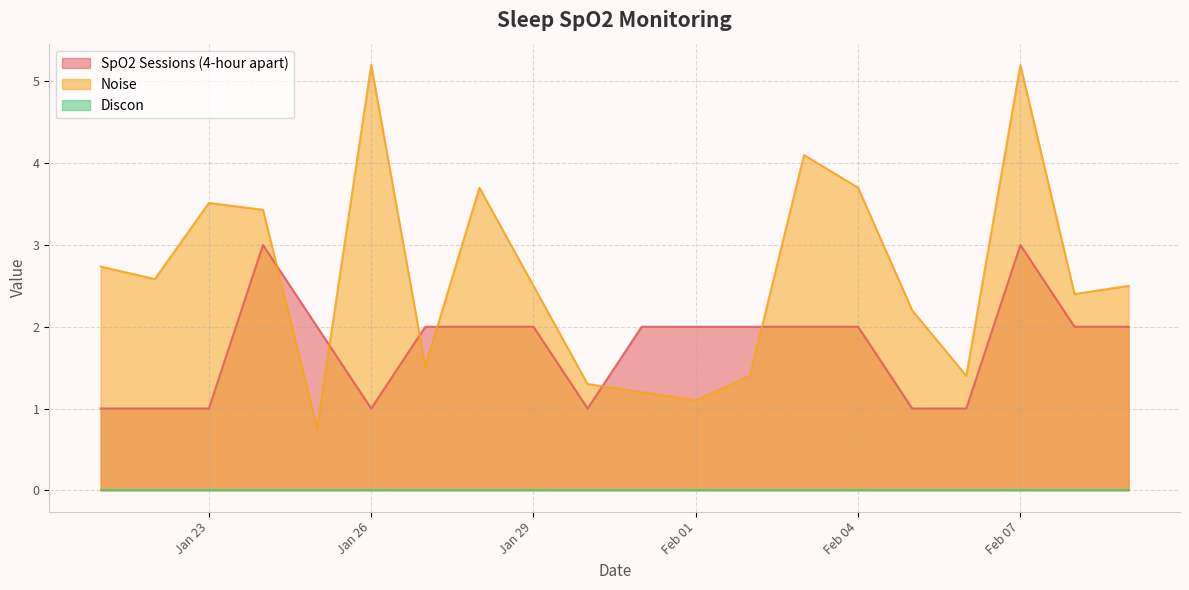

What is the minimum value for SpO2 Sessions (4-hour apart)?

1.0